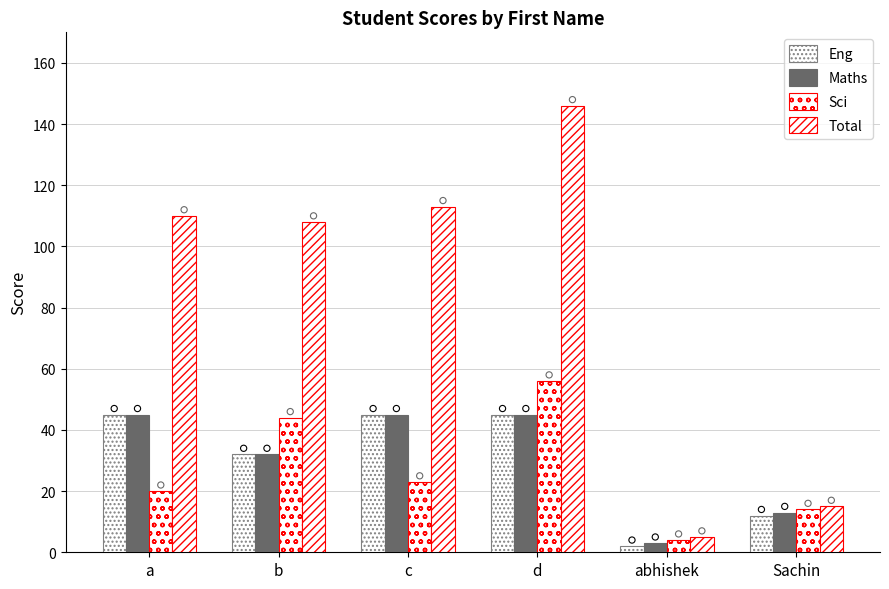

Which series has the largest Y range (max minus min)?

Total